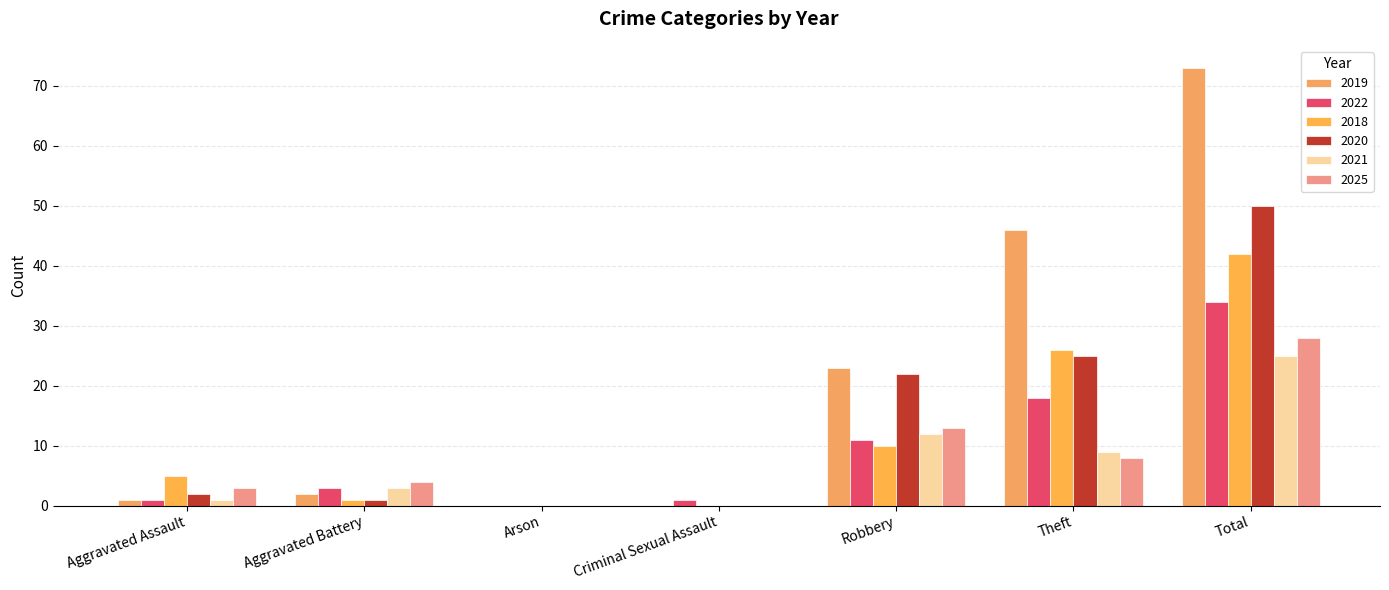

Reading right to left, transcribe all the data shown in this chart.

2019: 73	46	23	0	0	2	1
2022: 34	18	11	1	0	3	1
2018: 42	26	10	0	0	1	5
2020: 50	25	22	0	0	1	2
2021: 25	9	12	0	0	3	1
2025: 28	8	13	0	0	4	3